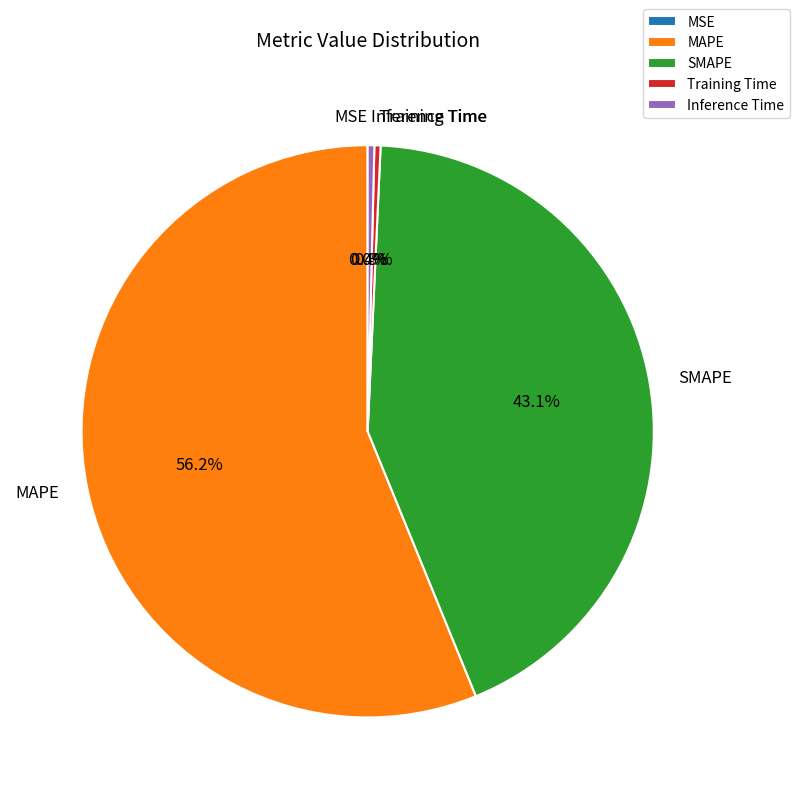

Combined, do Inference Time and Training Time account for over 50%?

No